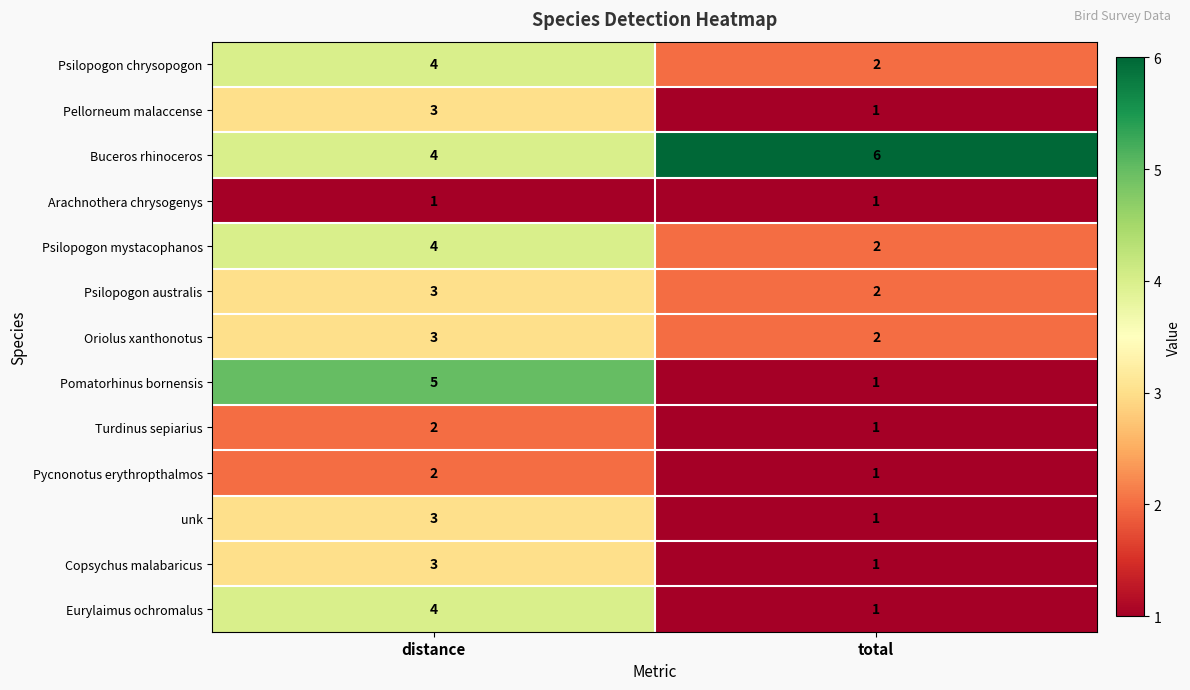

Which series changed the most between distance and total?

Pomatorhinus bornensis